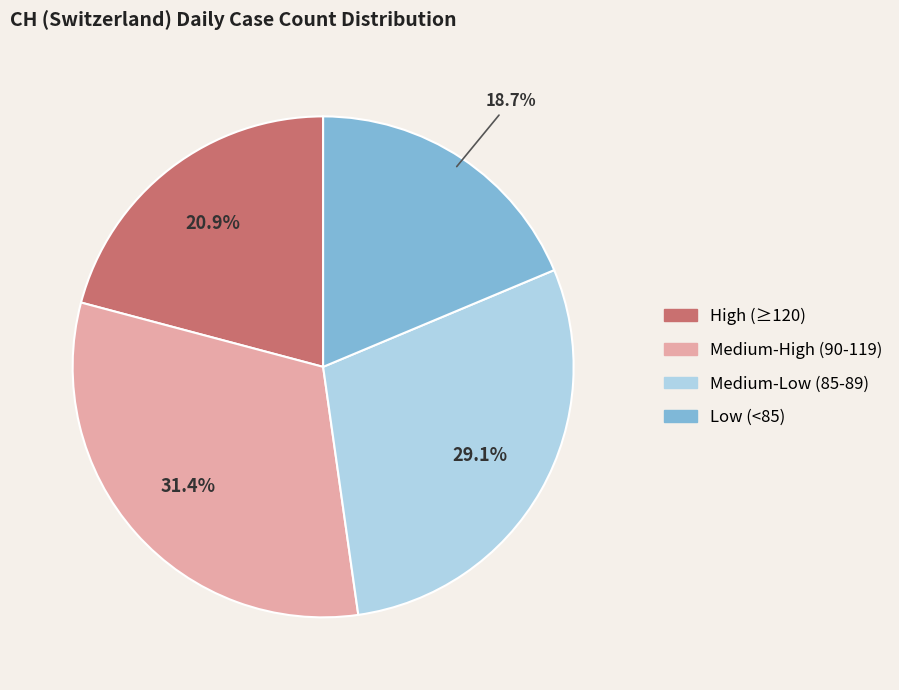

Is there any slice that represents more than half of the pie?

No